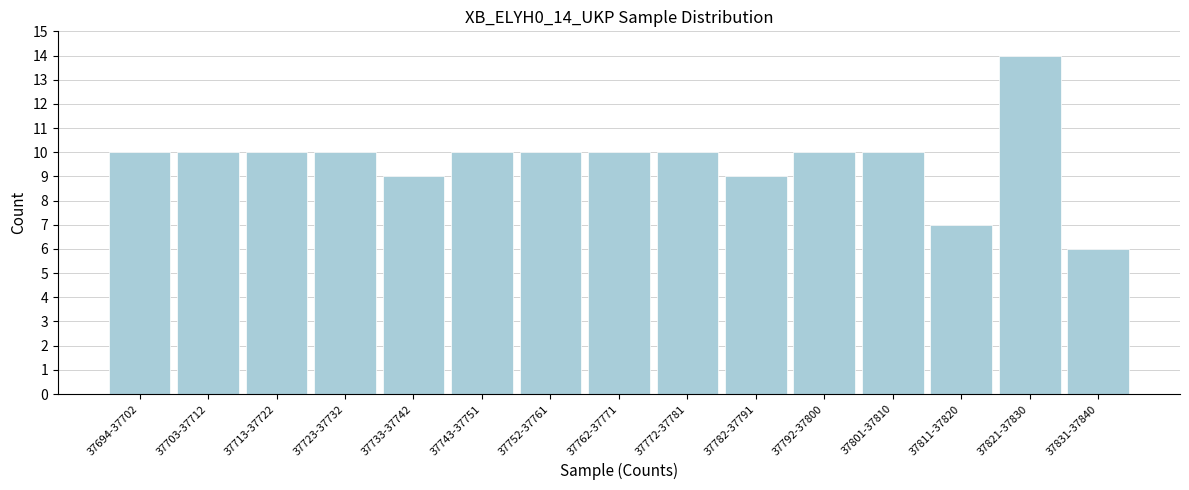

Reading left to right, transcribe all the data shown in this chart.

37694-37702=10	37703-37712=10	37713-37722=10	37723-37732=10	37733-37742=9	37743-37751=10	37752-37761=10	37762-37771=10	37772-37781=10	37782-37791=9	37792-37800=10	37801-37810=10	37811-37820=7	37821-37830=14	37831-37840=6